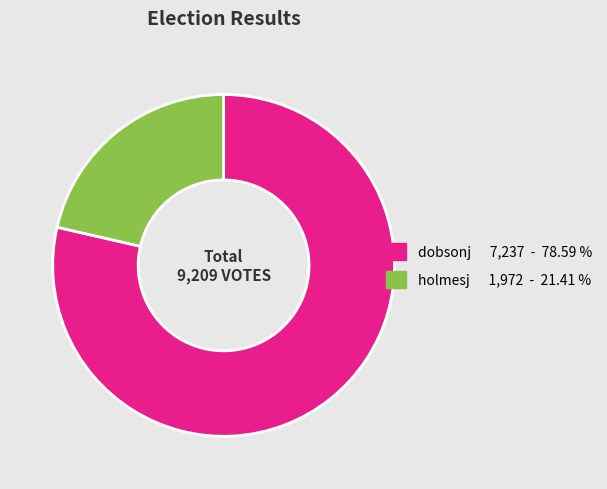

The dobsonj slice represents 79% of the pie. True or false?

True